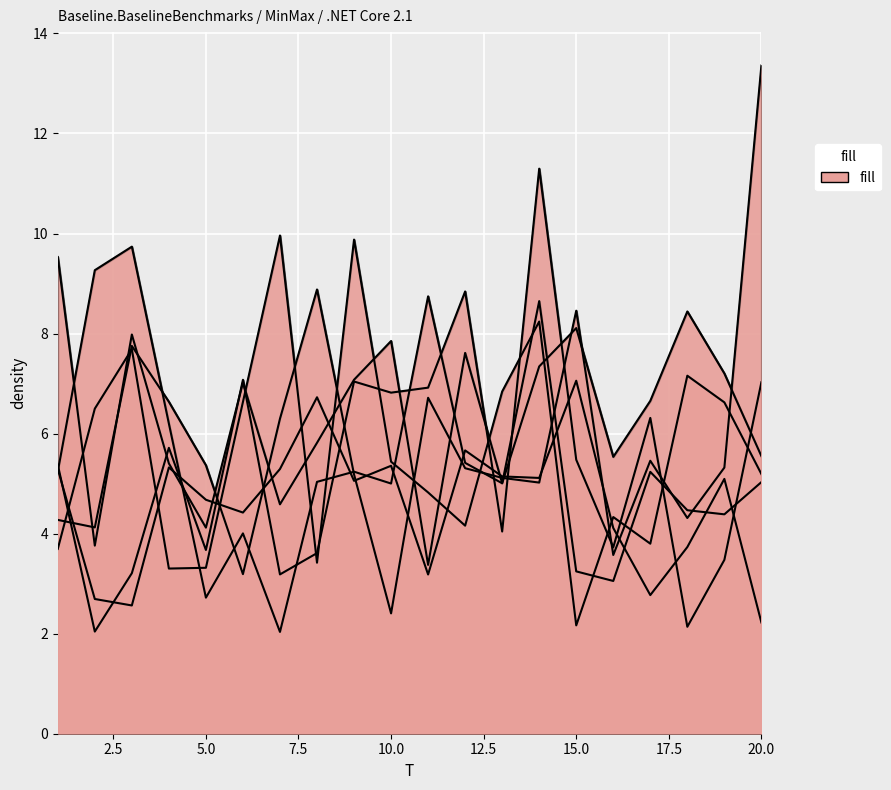

Is the value of x6 at 6 greater than the value of x4 at 12?

No